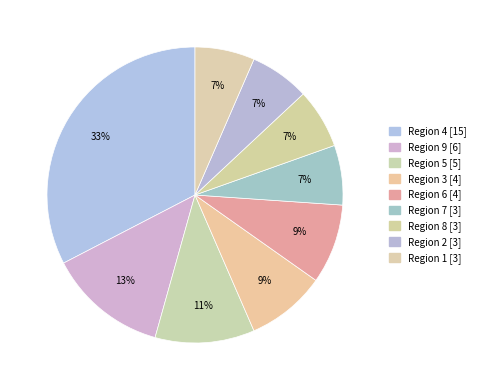

Combined, do Region 7 and Region 8 account for over 50%?

No